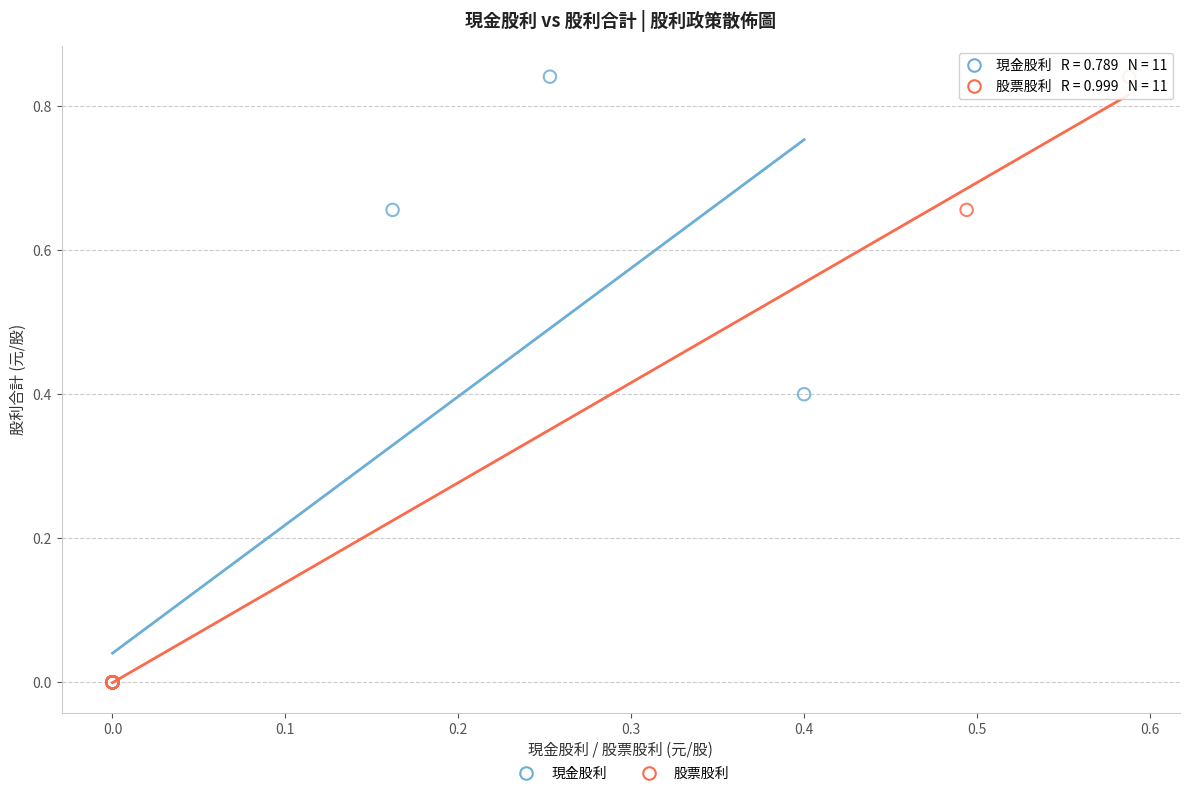

What are all the series names shown in the legend?

現金股利, 股票股利